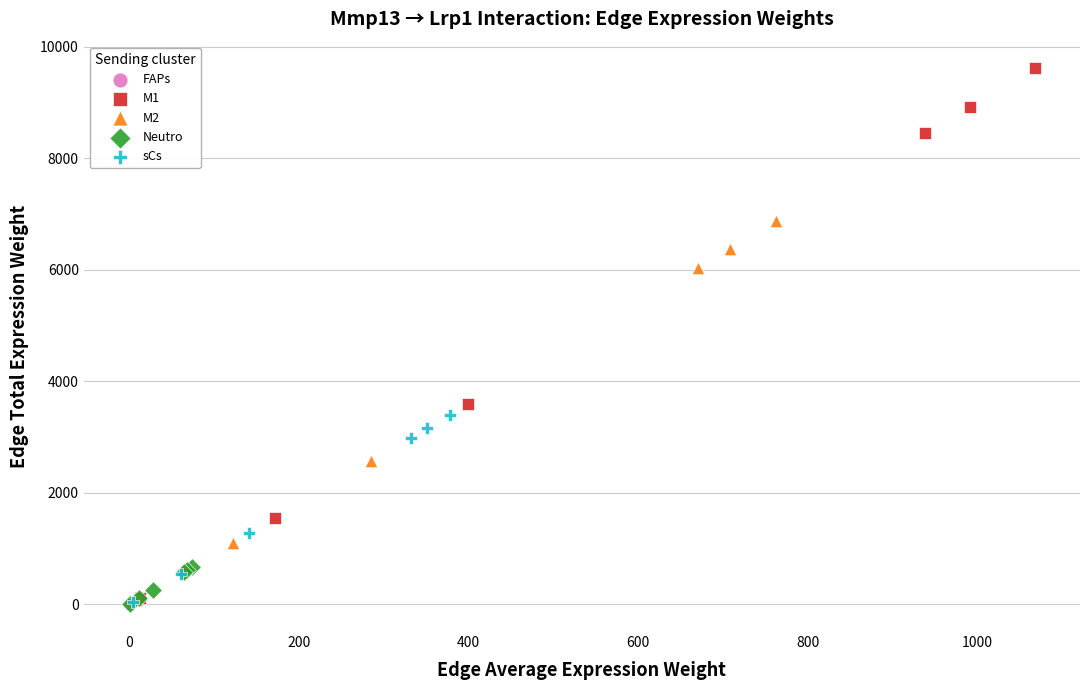

Which series reaches the maximum Y coordinate?

M1